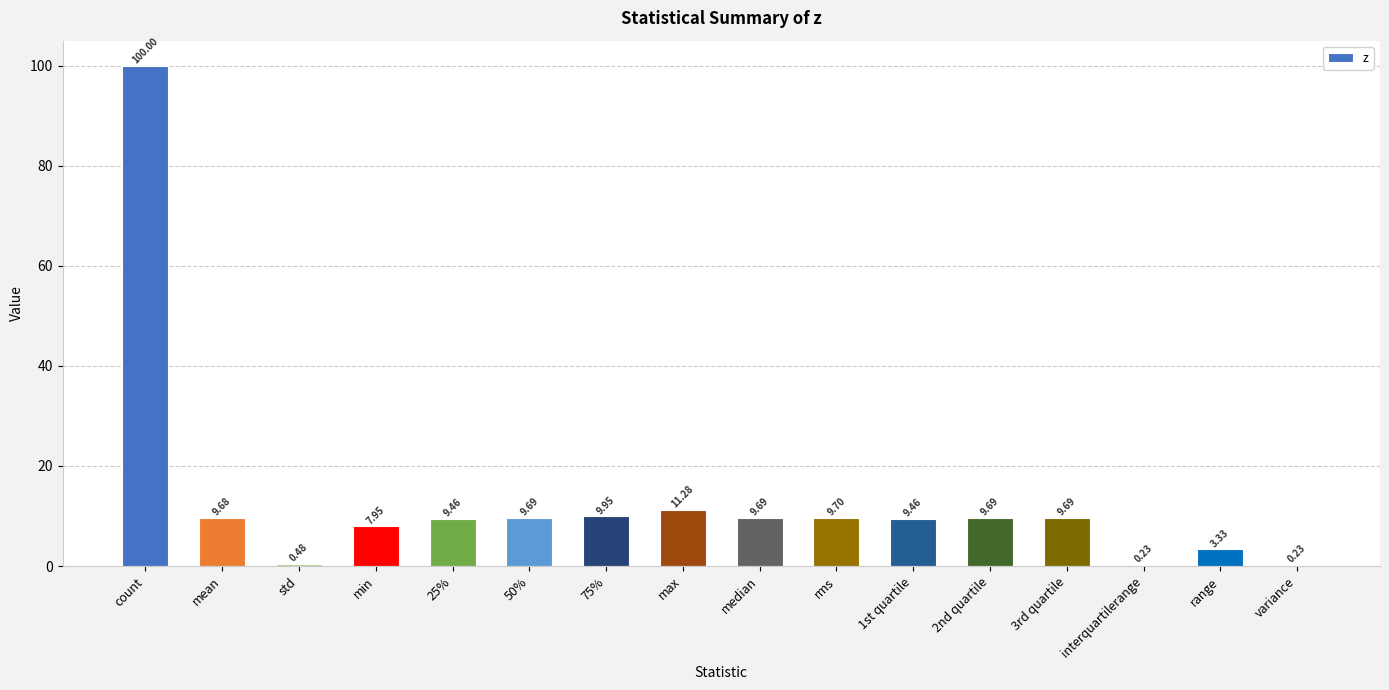

Where does the data first go above 9?

count